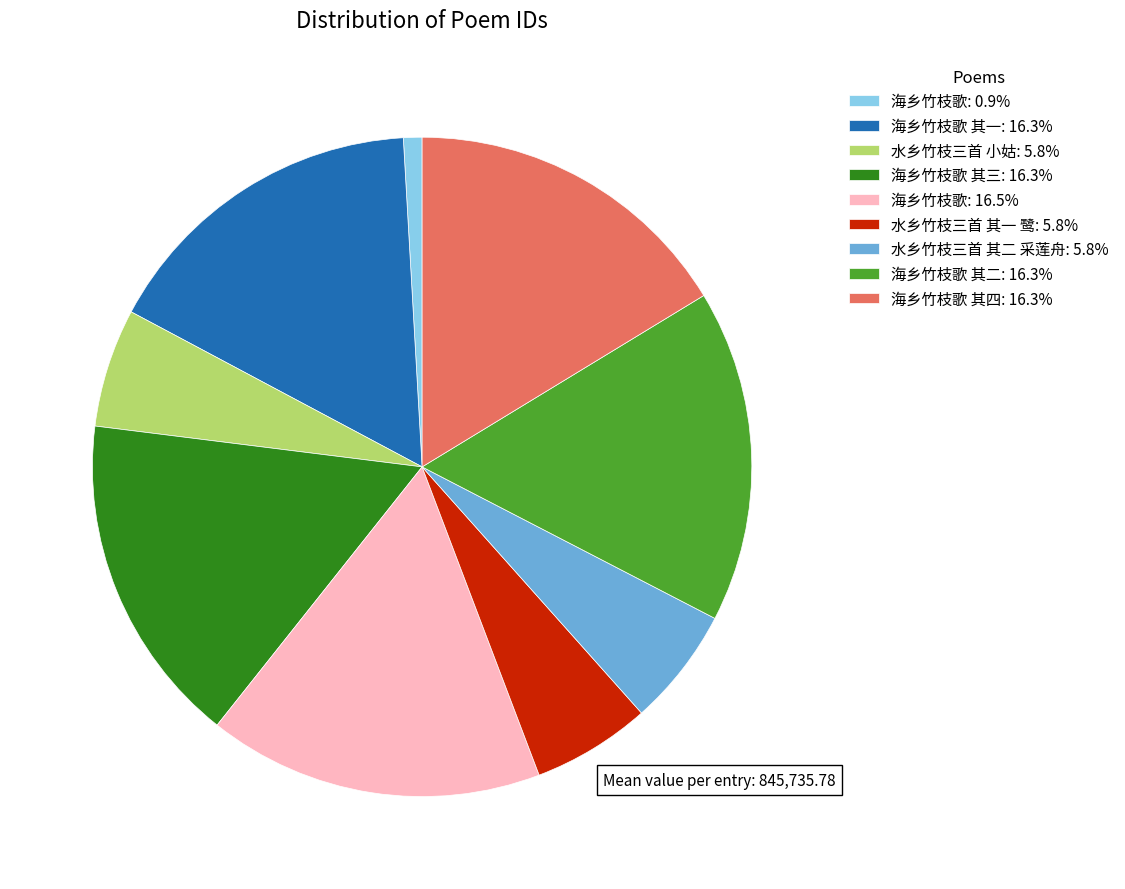

Do 海乡竹枝歌 其四: 16.3% and 海乡竹枝歌 其二: 16.3% together represent more than half of the pie?

No